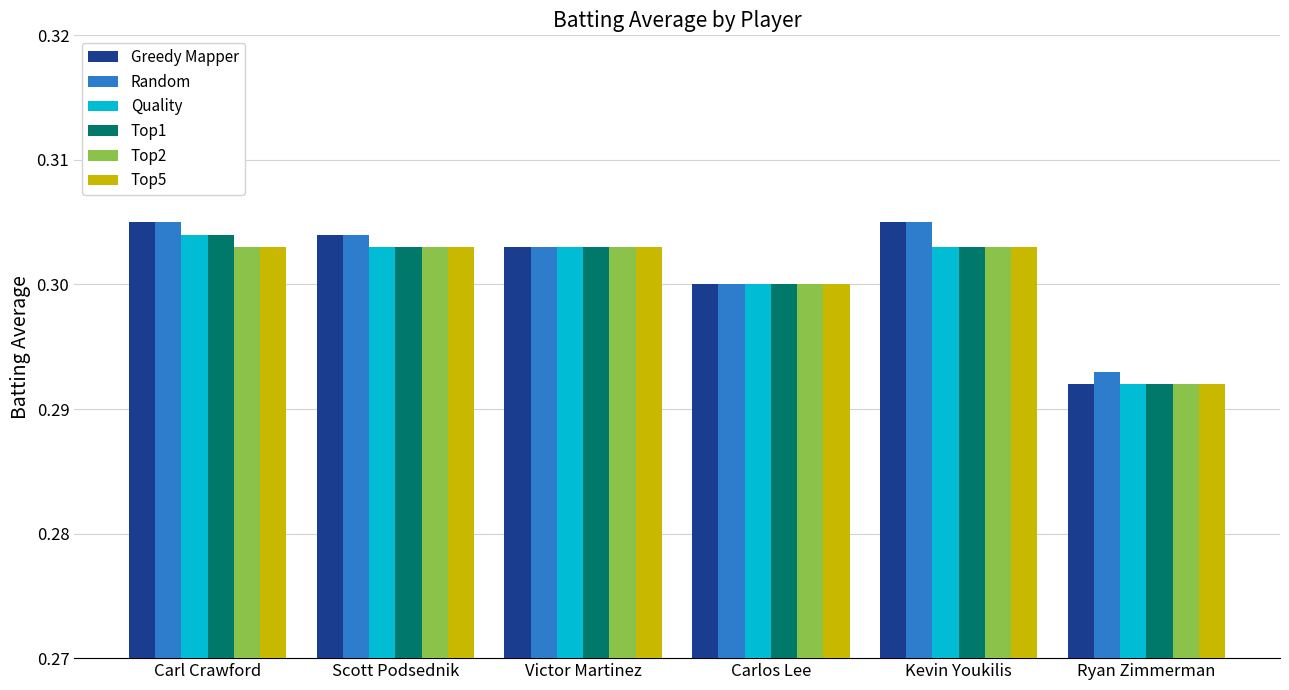

What is the sum of all Random values?

1.8